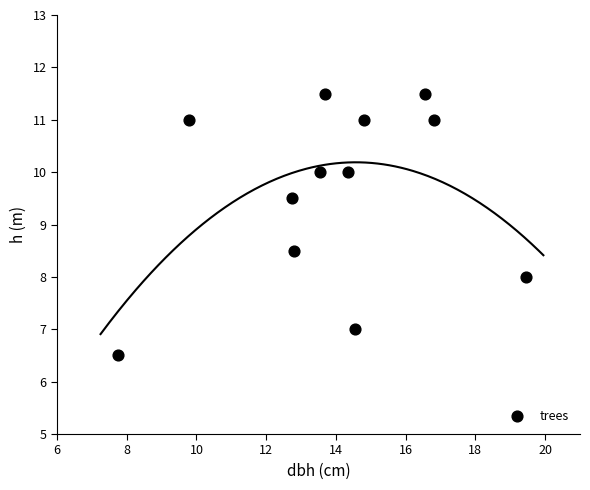

What is the average X value?

13.9